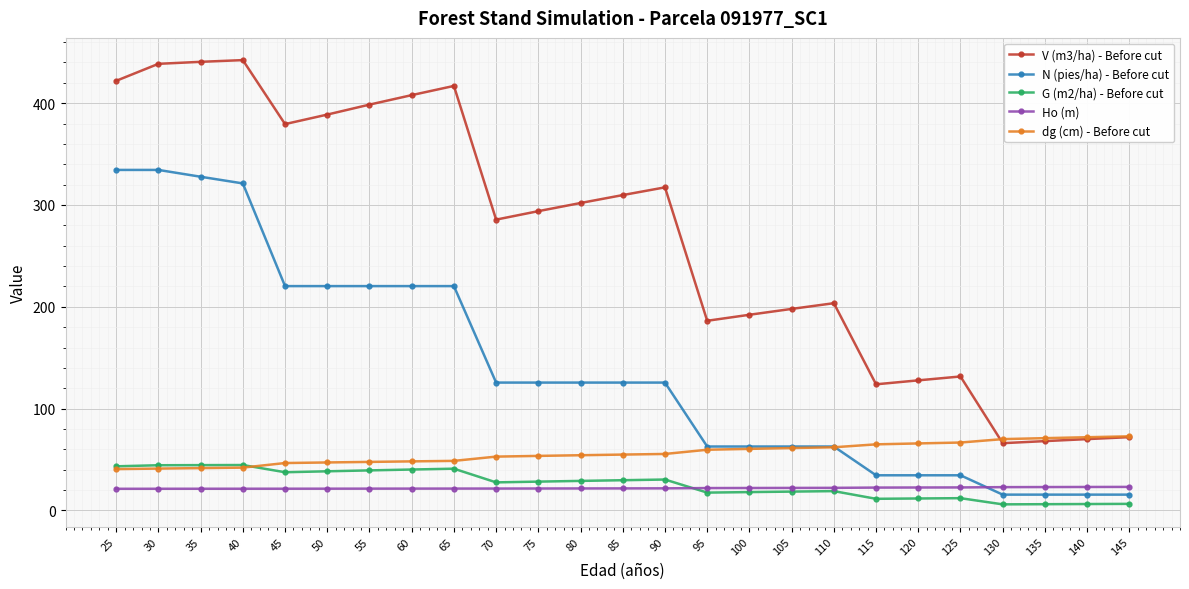

What is the value of the G (m2/ha) - Before cut point at the 13th from the left?

29.7